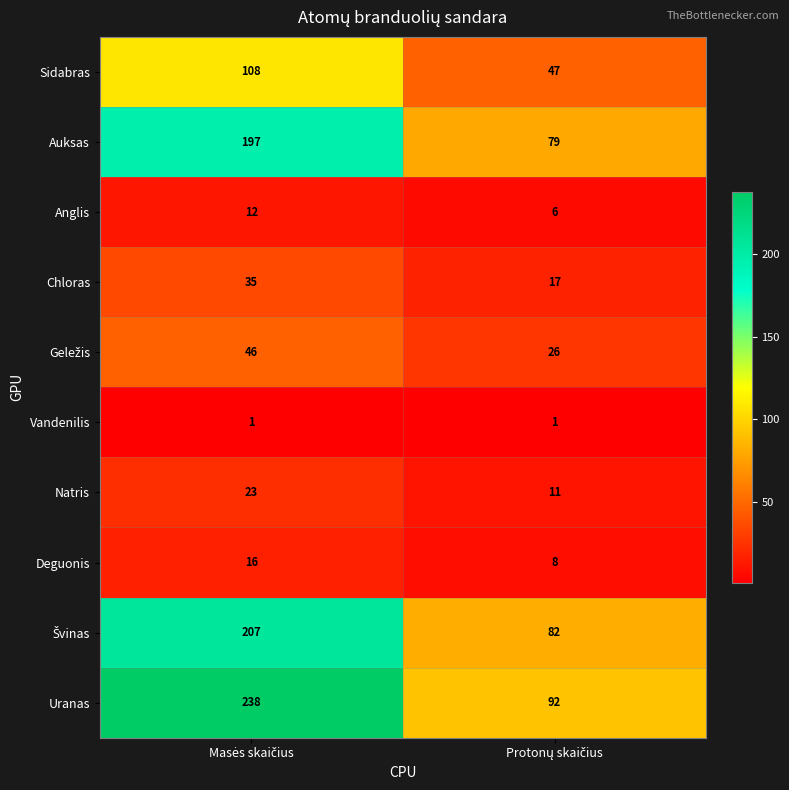

What is the minimum value for Deguonis?

8